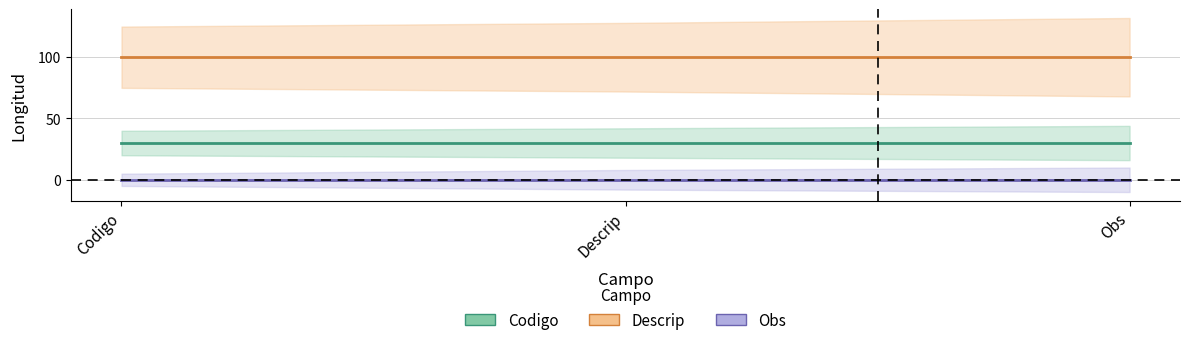

What is the sum of the Codigo values at Descrip and Codigo?

60